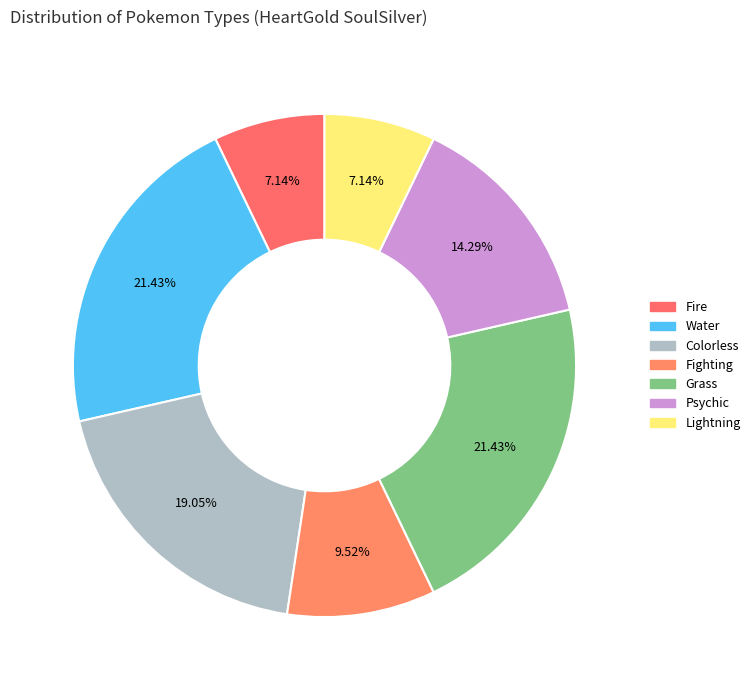

Which category has the smallest portion of the pie?

Fire